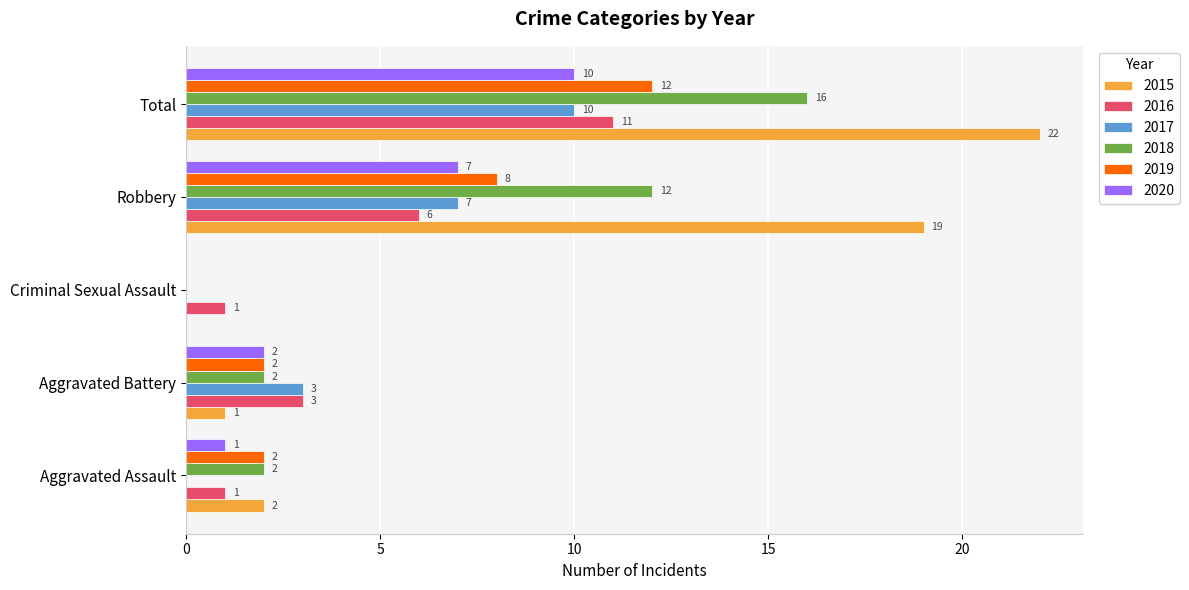

Which series changed the most between Aggravated Battery and Robbery?

2015